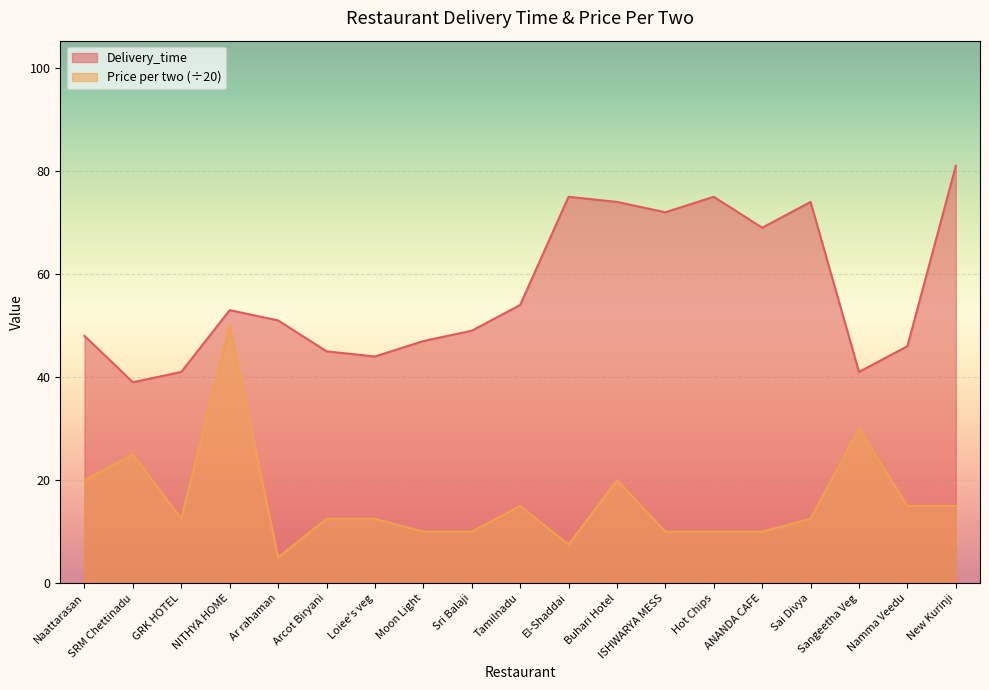

Between Hot Chips and Sangeetha Veg, which series saw the biggest shift?

Delivery_time